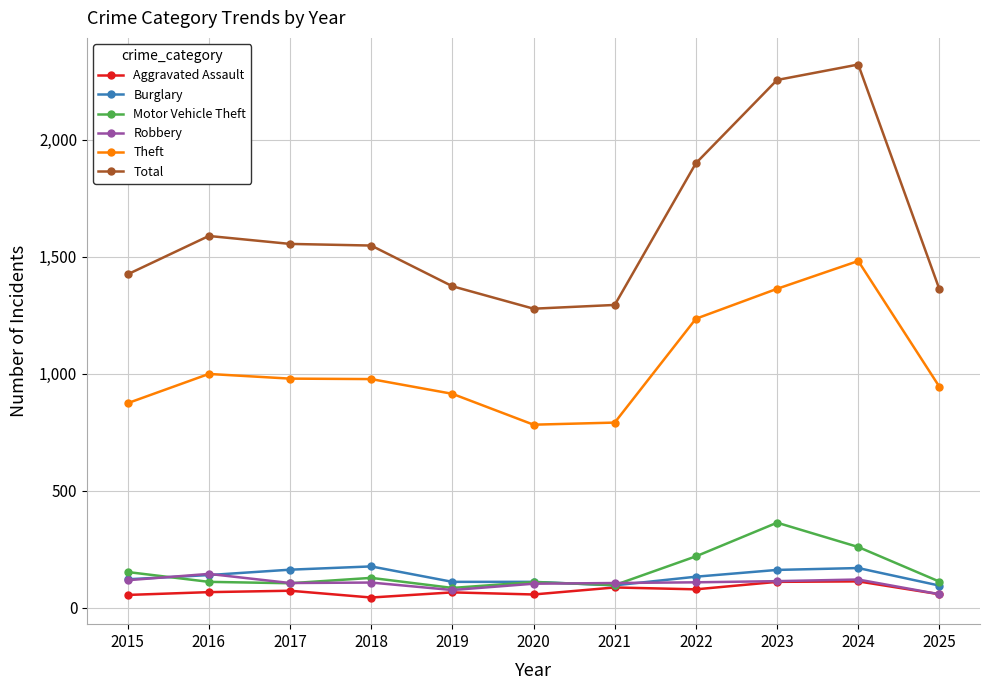

Which series changed the most between 2016 and 2023?

Total